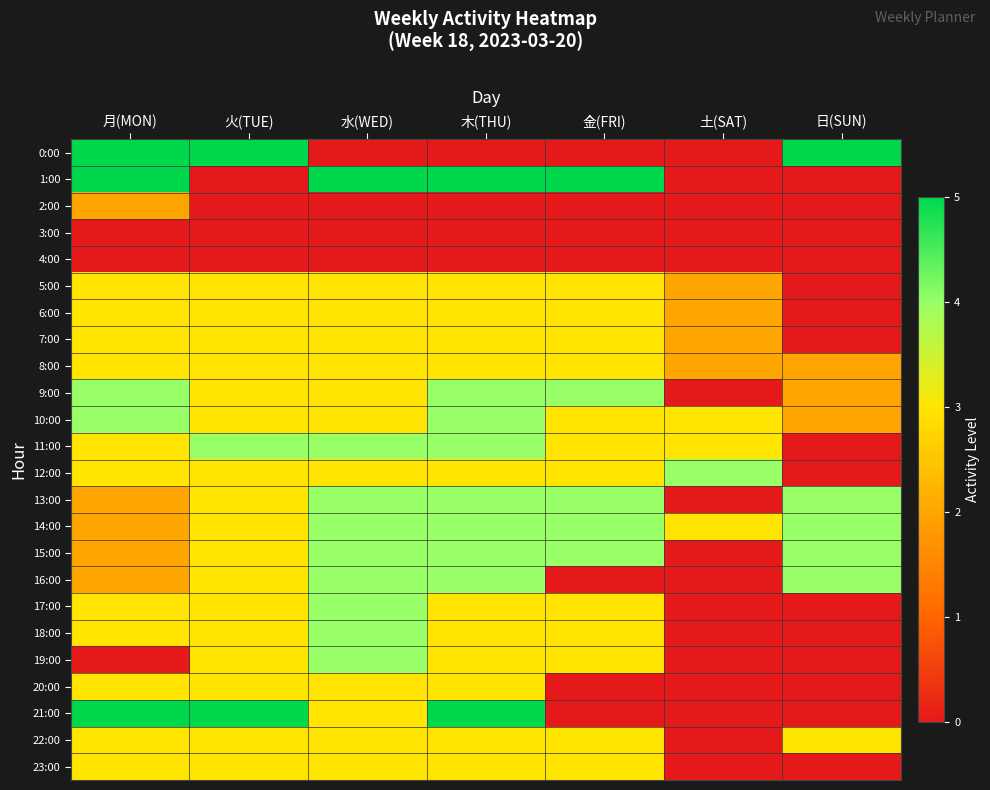

Which has a higher value, 月(MON) or 木(THU)?

月(MON)